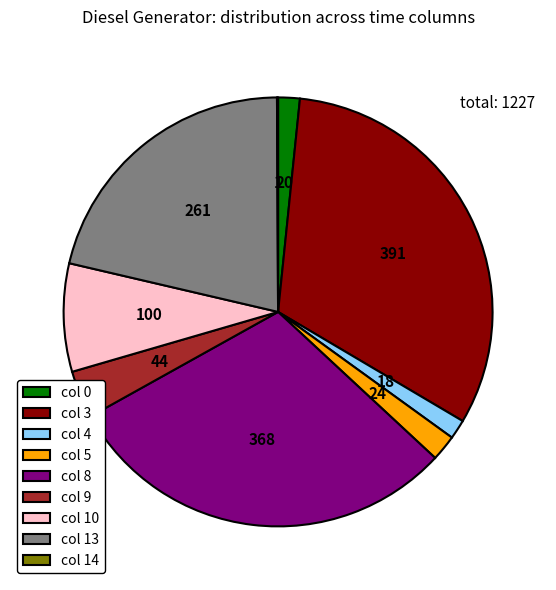

Is col 8 the majority of the pie?

No